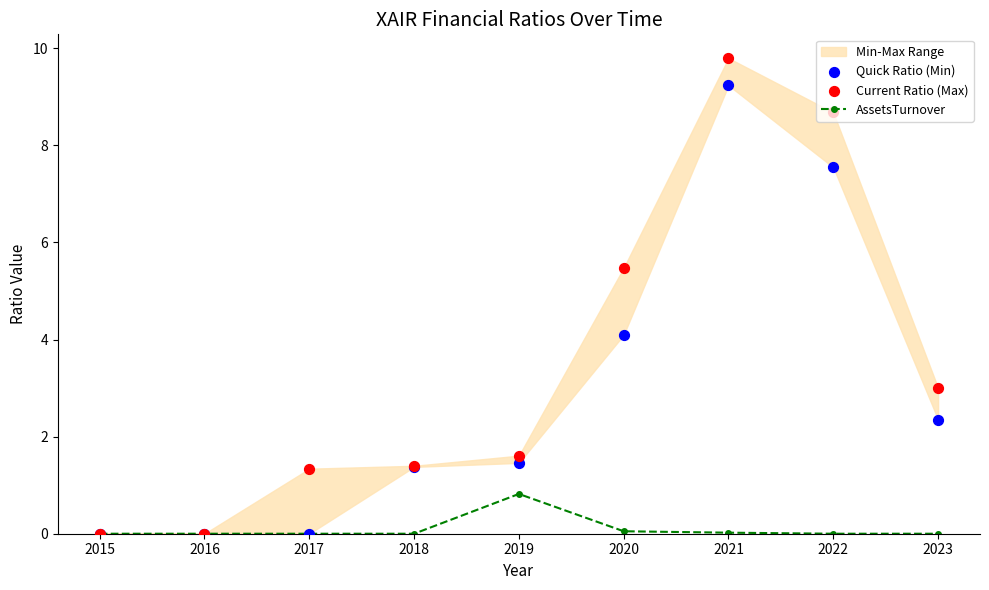

Is it true that AssetsTurnover equals 0.0 at 2021?

True